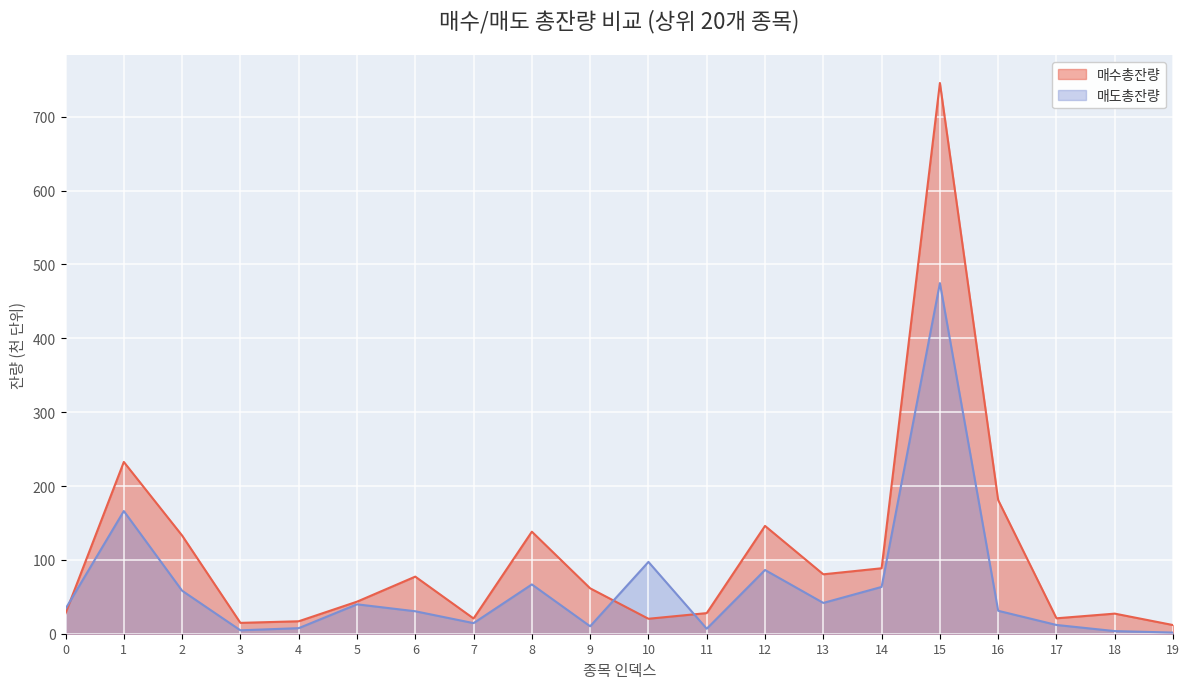

What is the minimum value for 매수총잔량?

11.7